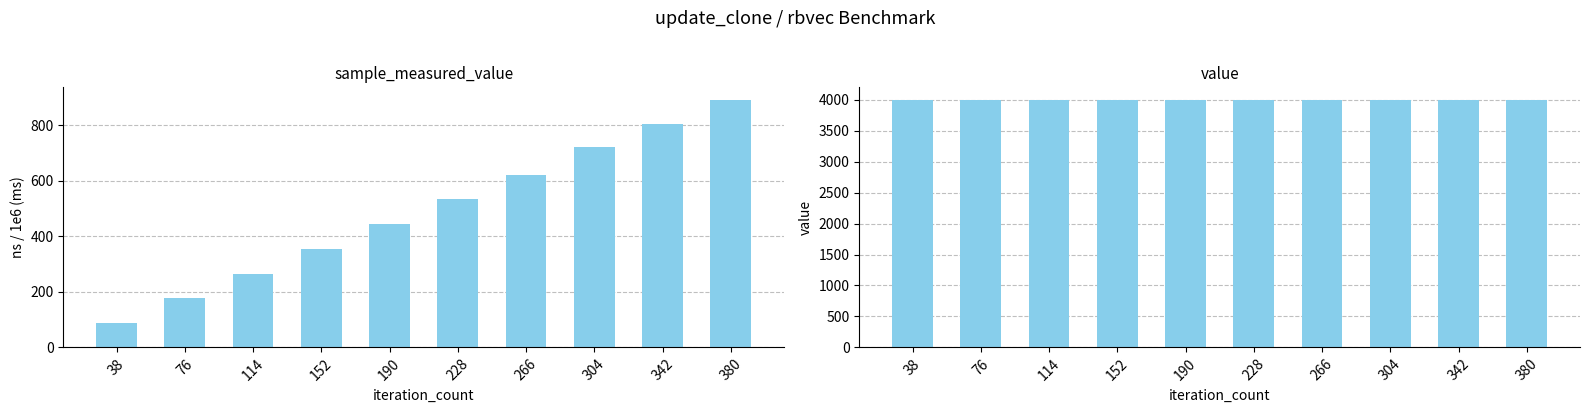

Rank the series by their average value, from lowest to highest.

sample_measured_value, value